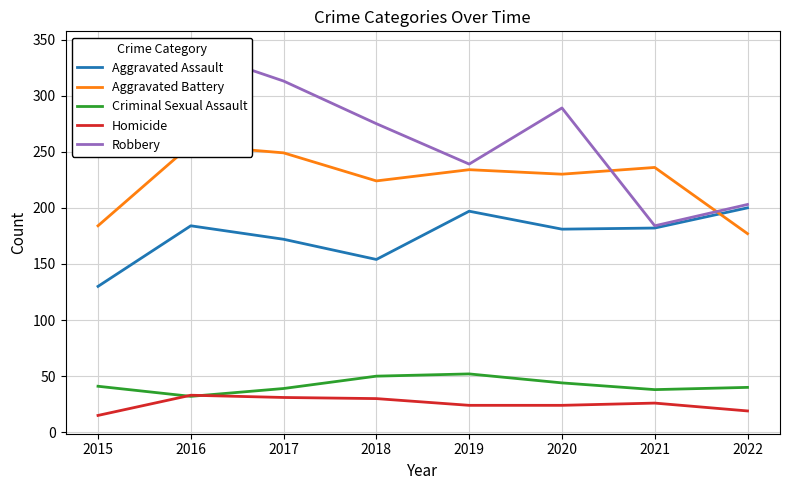

Reading left to right, transcribe all the data shown in this chart.

Aggravated Assault: 130	184	172	154	197	181	182	200
Aggravated Battery: 184	256	249	224	234	230	236	177
Criminal Sexual Assault: 41	32	39	50	52	44	38	40
Homicide: 15	33	31	30	24	24	26	19
Robbery: 262	341	313	275	239	289	184	203